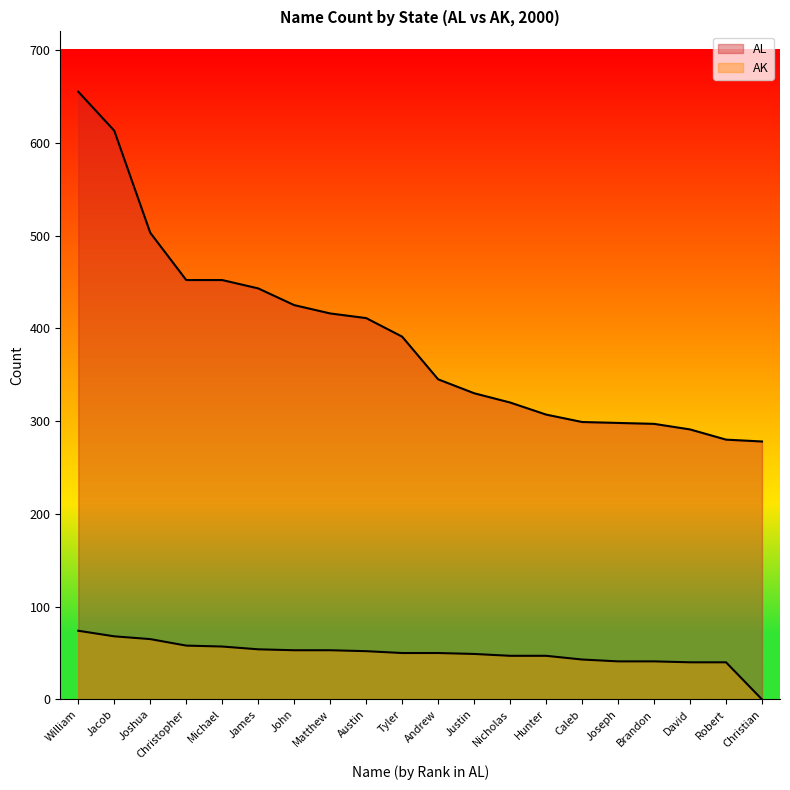

What position from the right is Hunter?

7